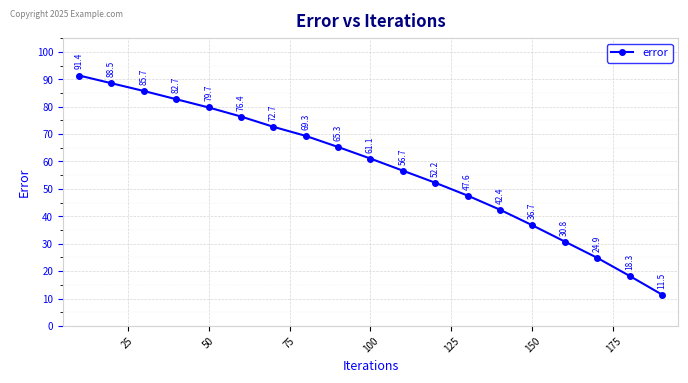

What is the average value?

57.6